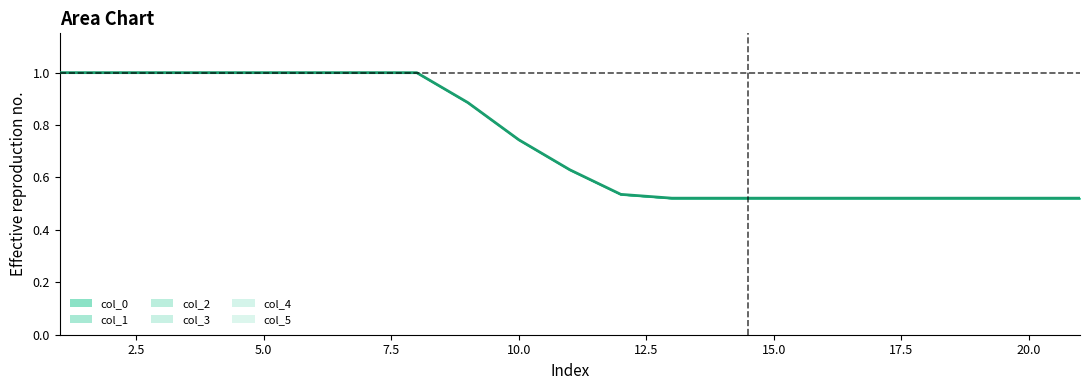

What is the value of the 8th point from the left?

1.0